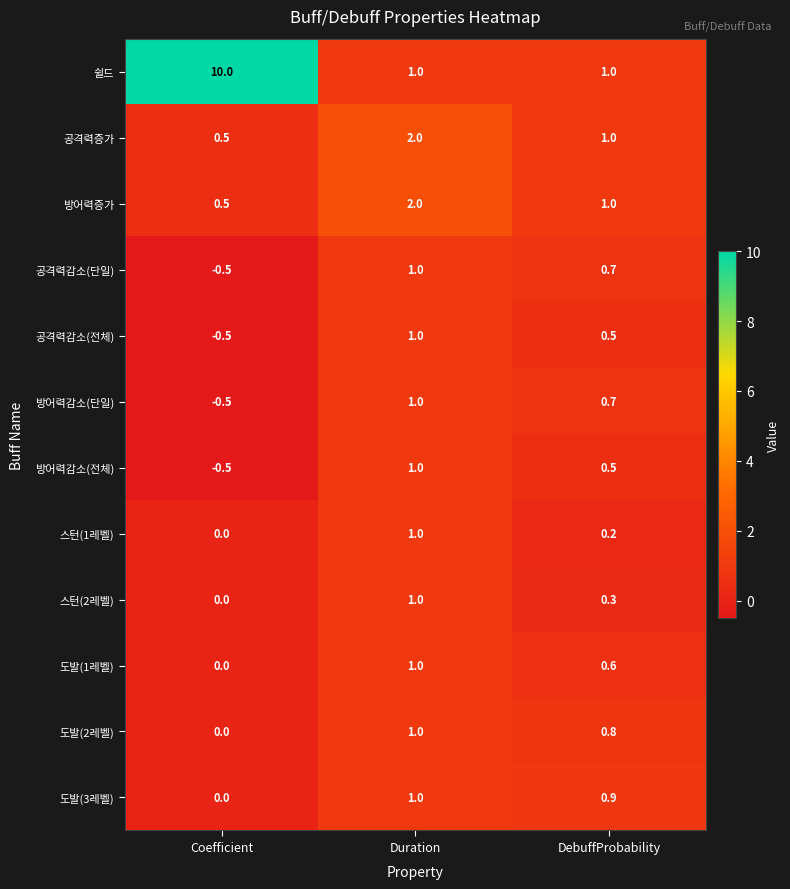

The 도발(3레벨) series shows 1.0 at Duration. True or false?

True